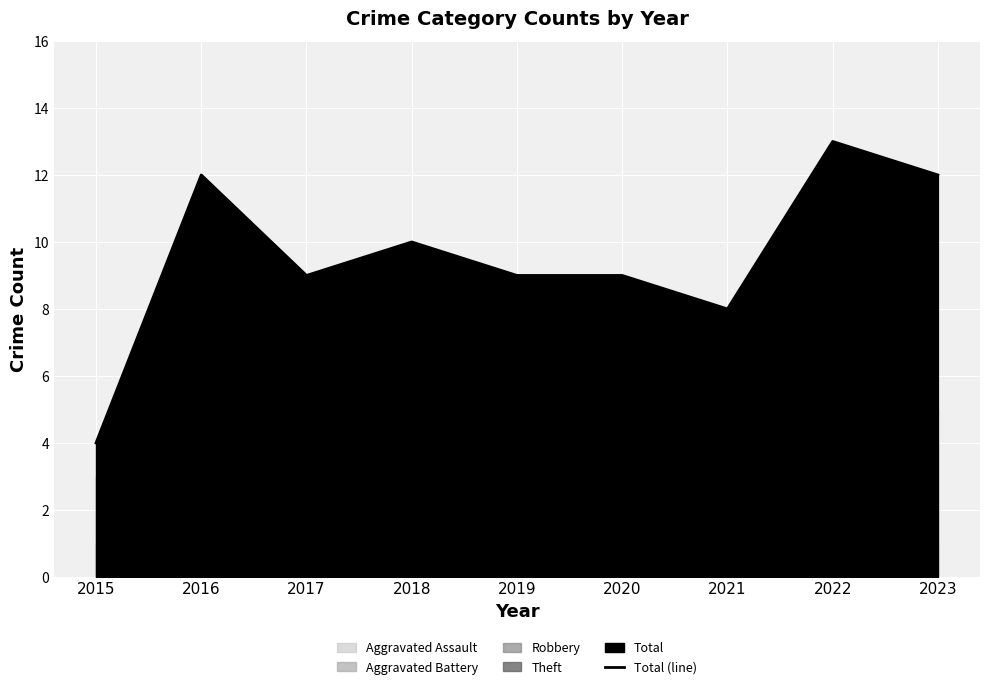

How many lines are shown in the chart?

1